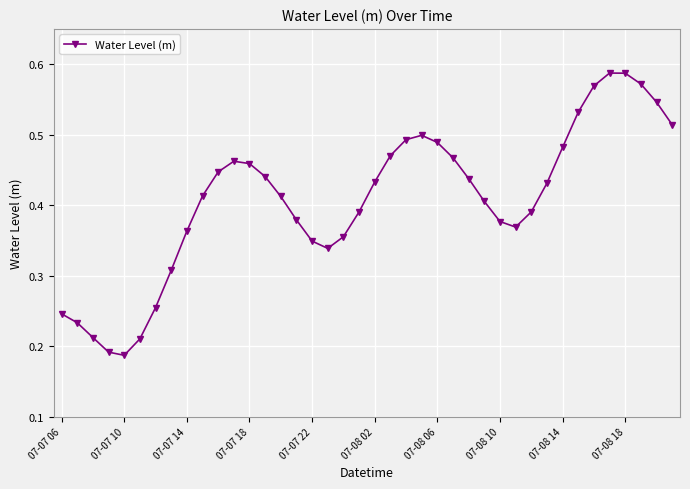

True or false: there are more than 0 points higher than both neighbors.

True